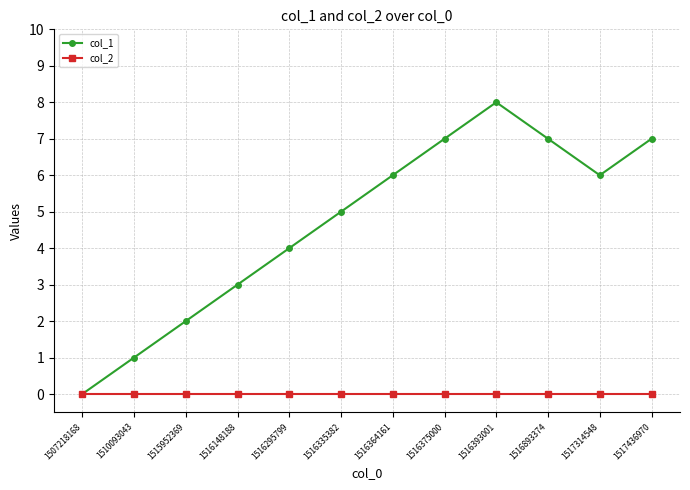

Which series has the largest total across all categories?

col_1